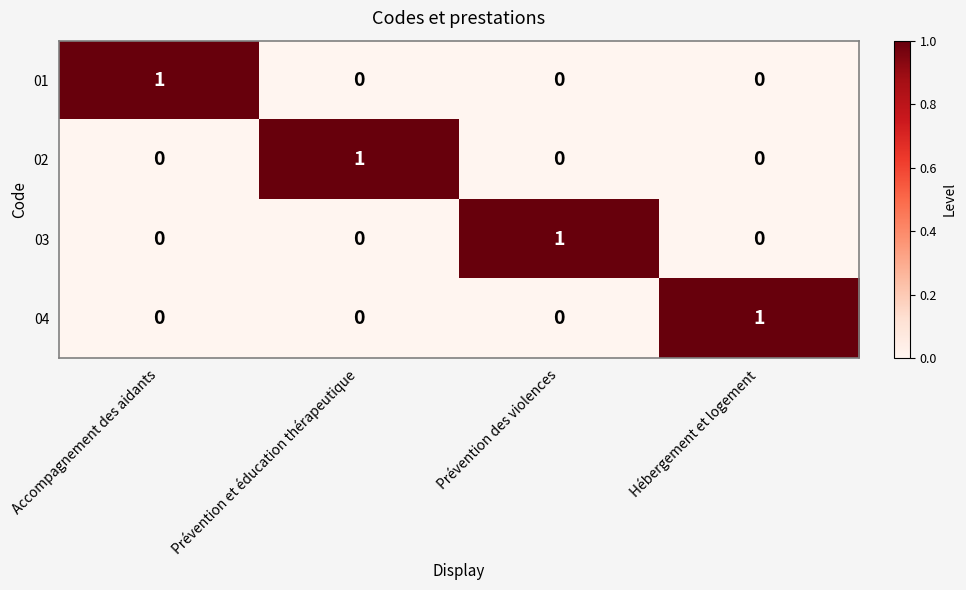

How many 03 values are between 0 and 1?

4